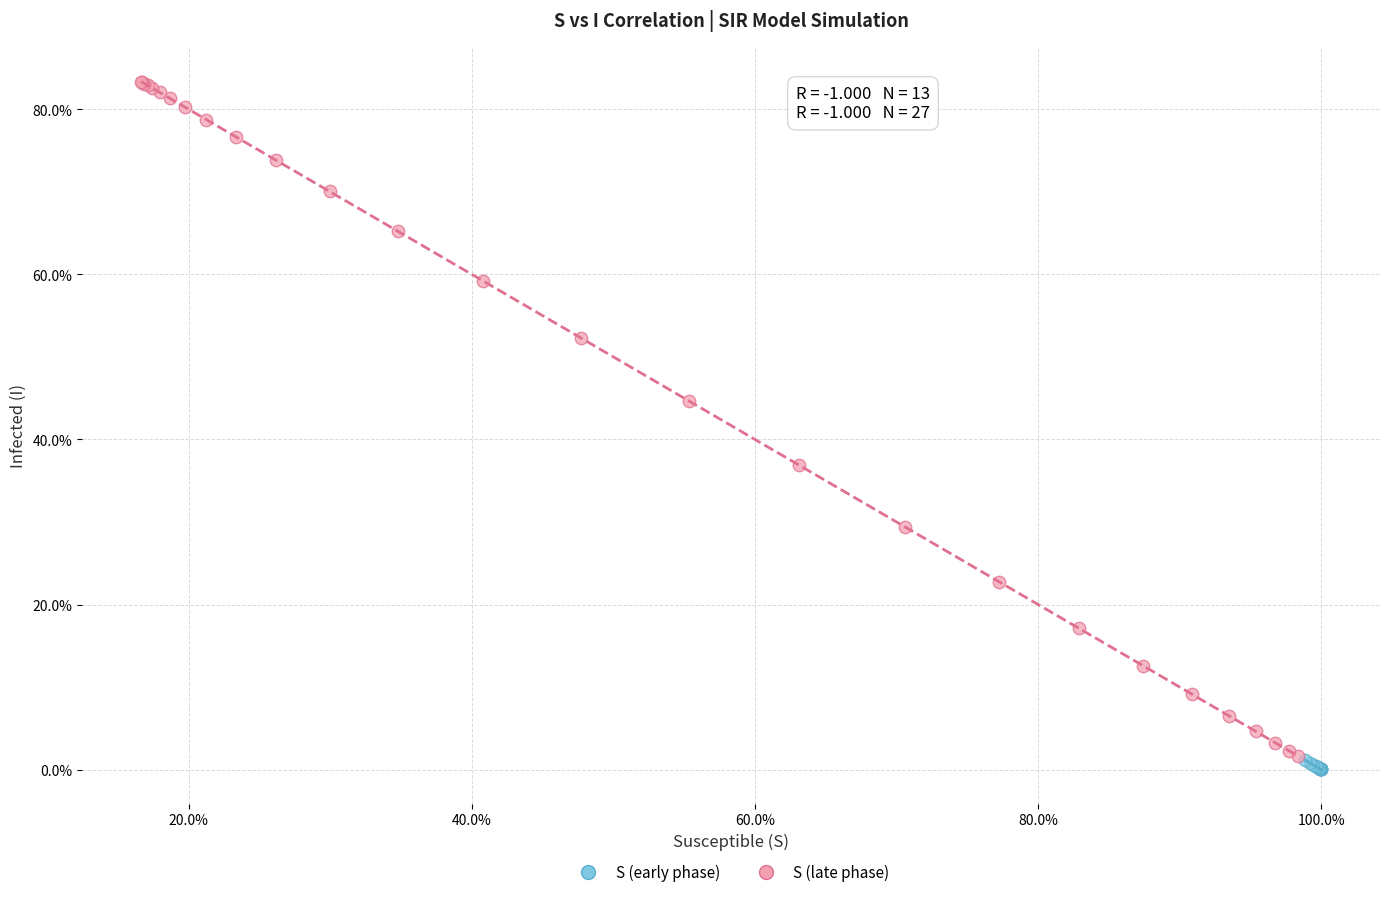

Which series has the widest spread of Y values?

S (late phase)